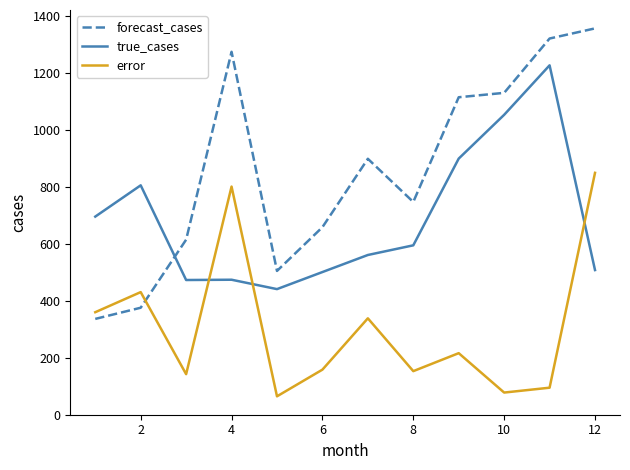

List the series in order of their overall mean, highest first.

forecast_cases, true_cases, error